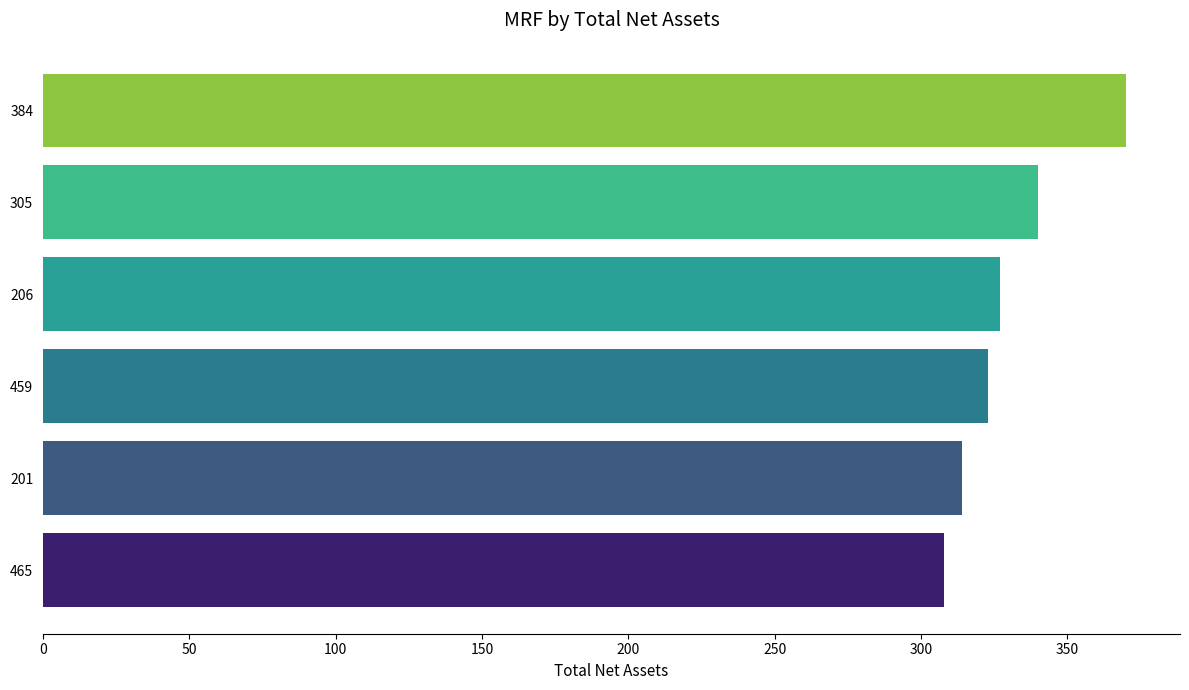

Is it true that the value at 459 is 537?

False